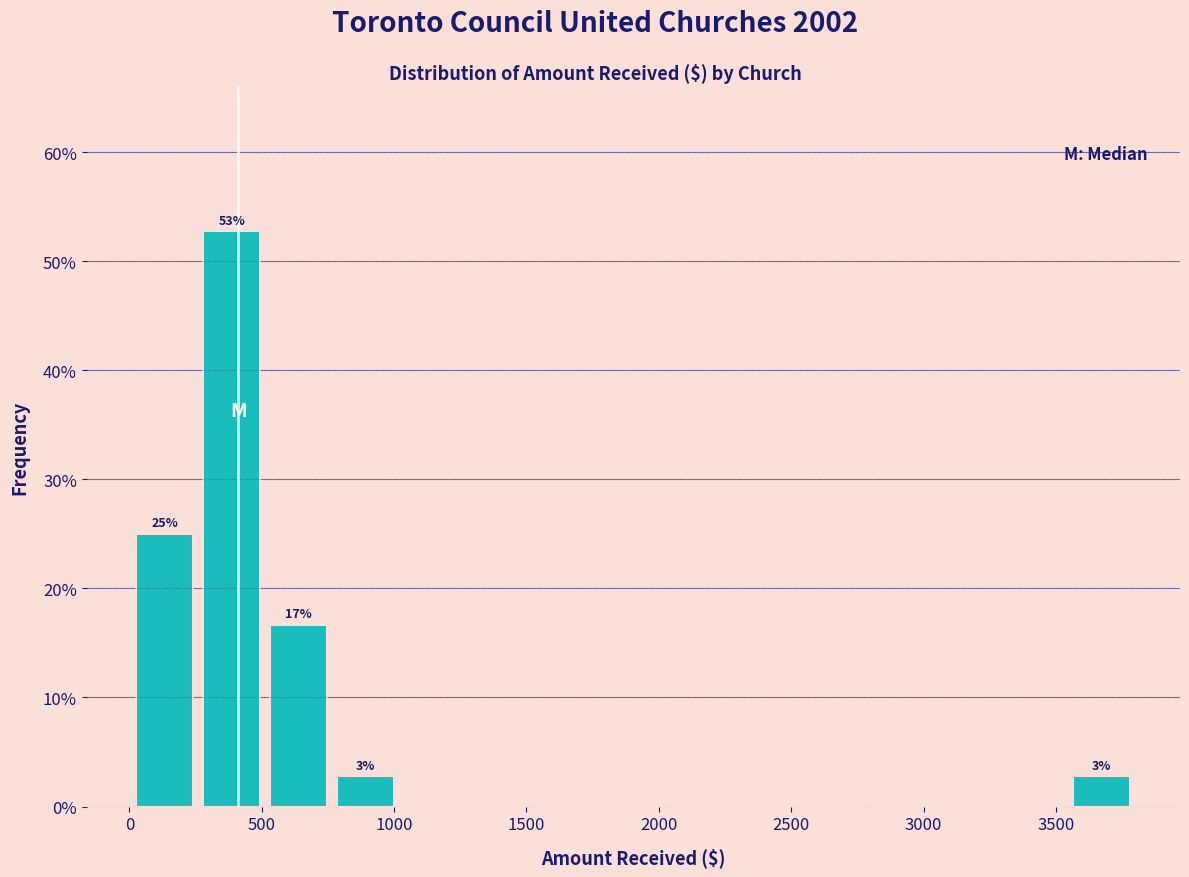

Over which range of the x-axis is the bar tallest?

250 to 500